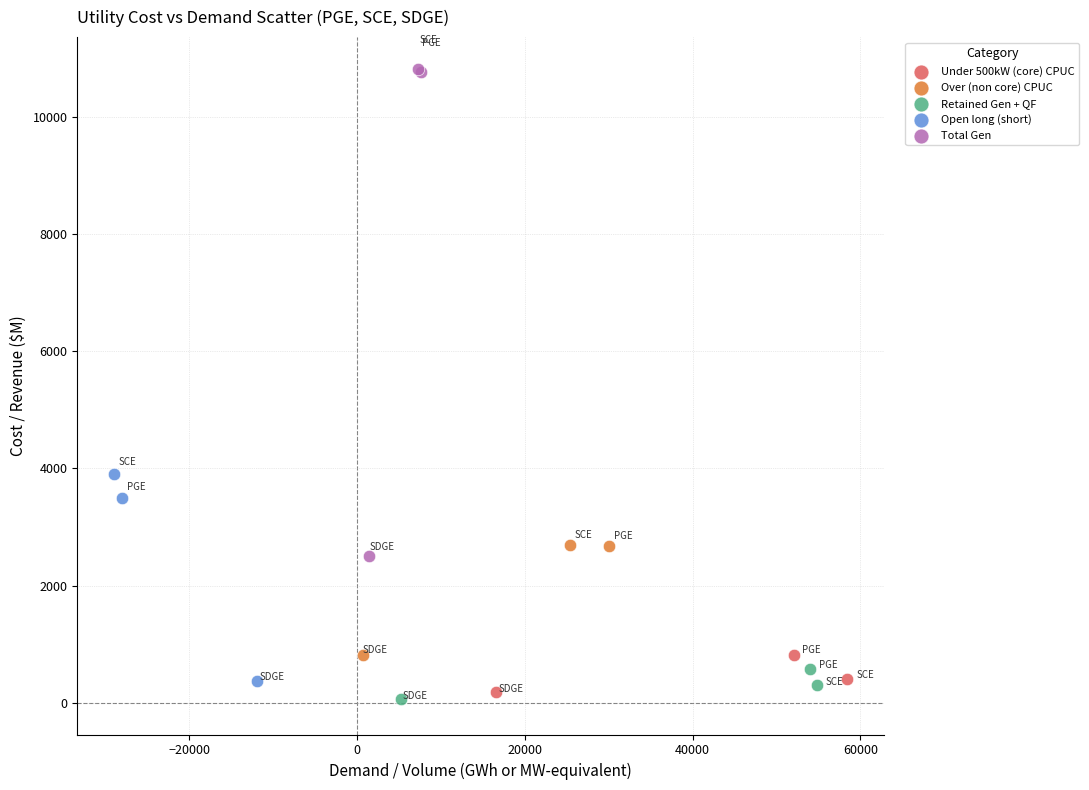

What are all the series names shown in the legend?

Under 500kW (core) CPUC, Over (non core) CPUC, Retained Gen + QF, Open long (short), Total Gen